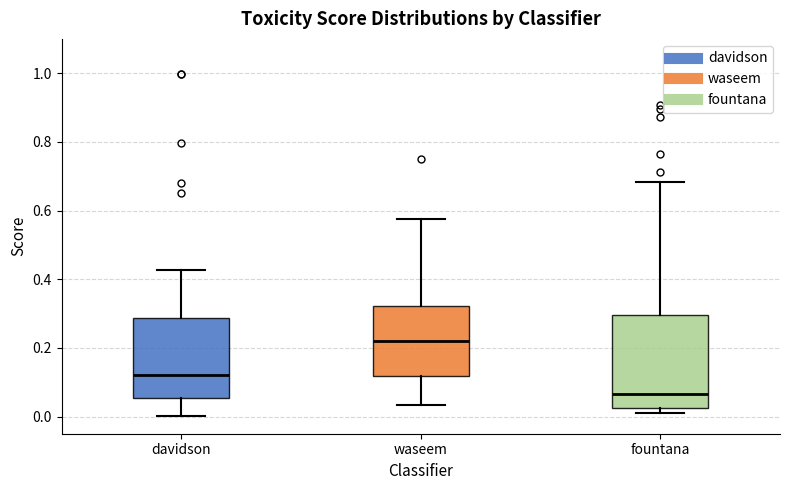

Reading left to right, transcribe this box plot: for each box, give where its median line is, the range the box spans, and where its two whiskers end, as read against the y-axis. The values are not printed on the chart, so give them approximately, as read against the axis.

davidson: median 0.12, box 0.06 to 0.28, whiskers 0.00 to 0.42
waseem: median 0.22, box 0.12 to 0.32, whiskers 0.04 to 0.58
fountana: median 0.06, box 0.02 to 0.30, whiskers 0.02 (just below the box's lower edge) to 0.68